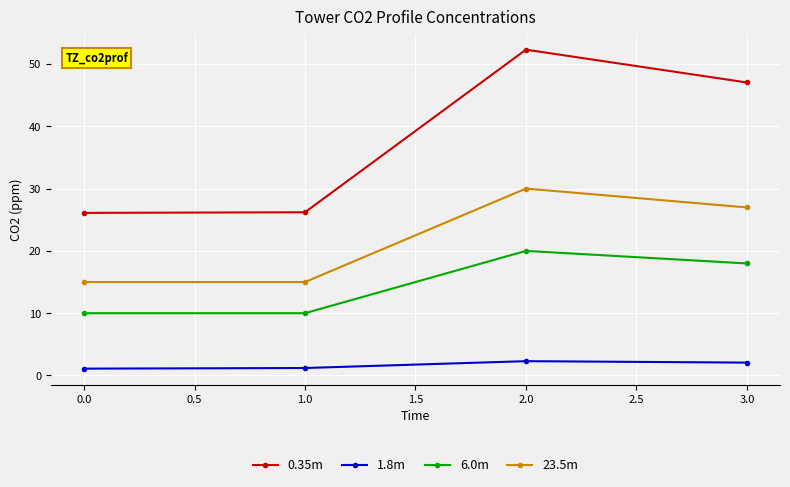

True or false: 23.5m and 0.35m intersect in this chart.

False